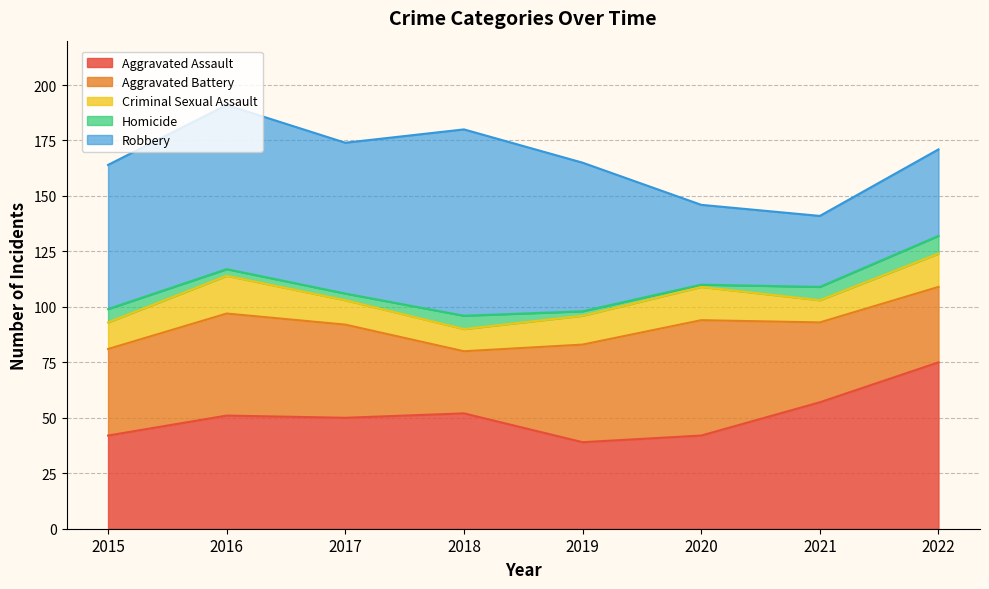

Count the number of categories in the chart.

8